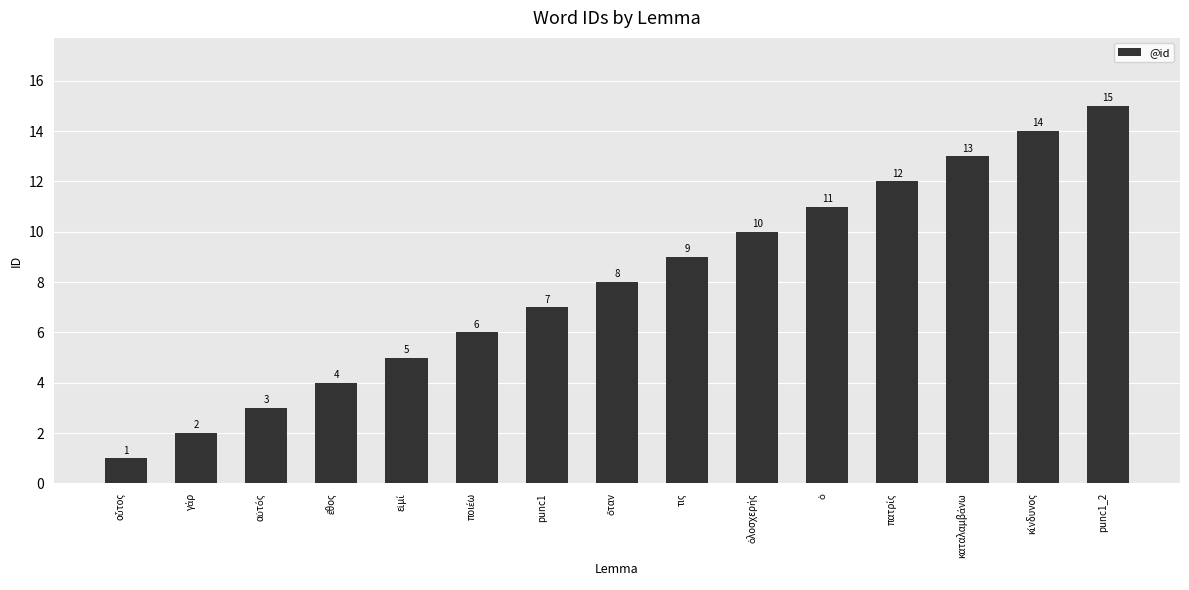

What is the value of the 4th bar from the left?

4